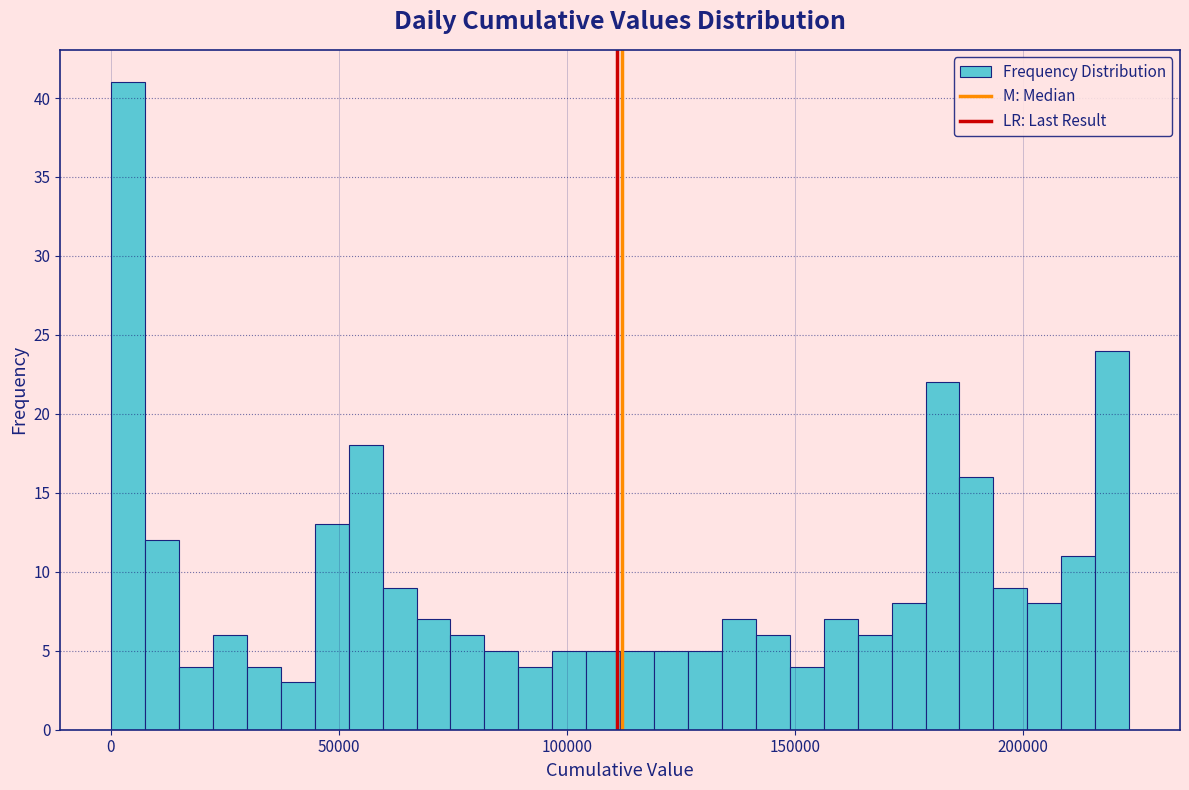

Read against the x-axis, roughly where is the centre of the tallest bar?

5000